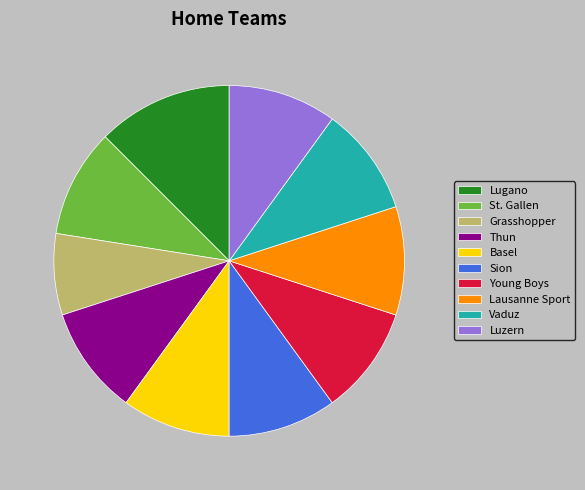

Is it true that Luzern is 1% of the pie?

False